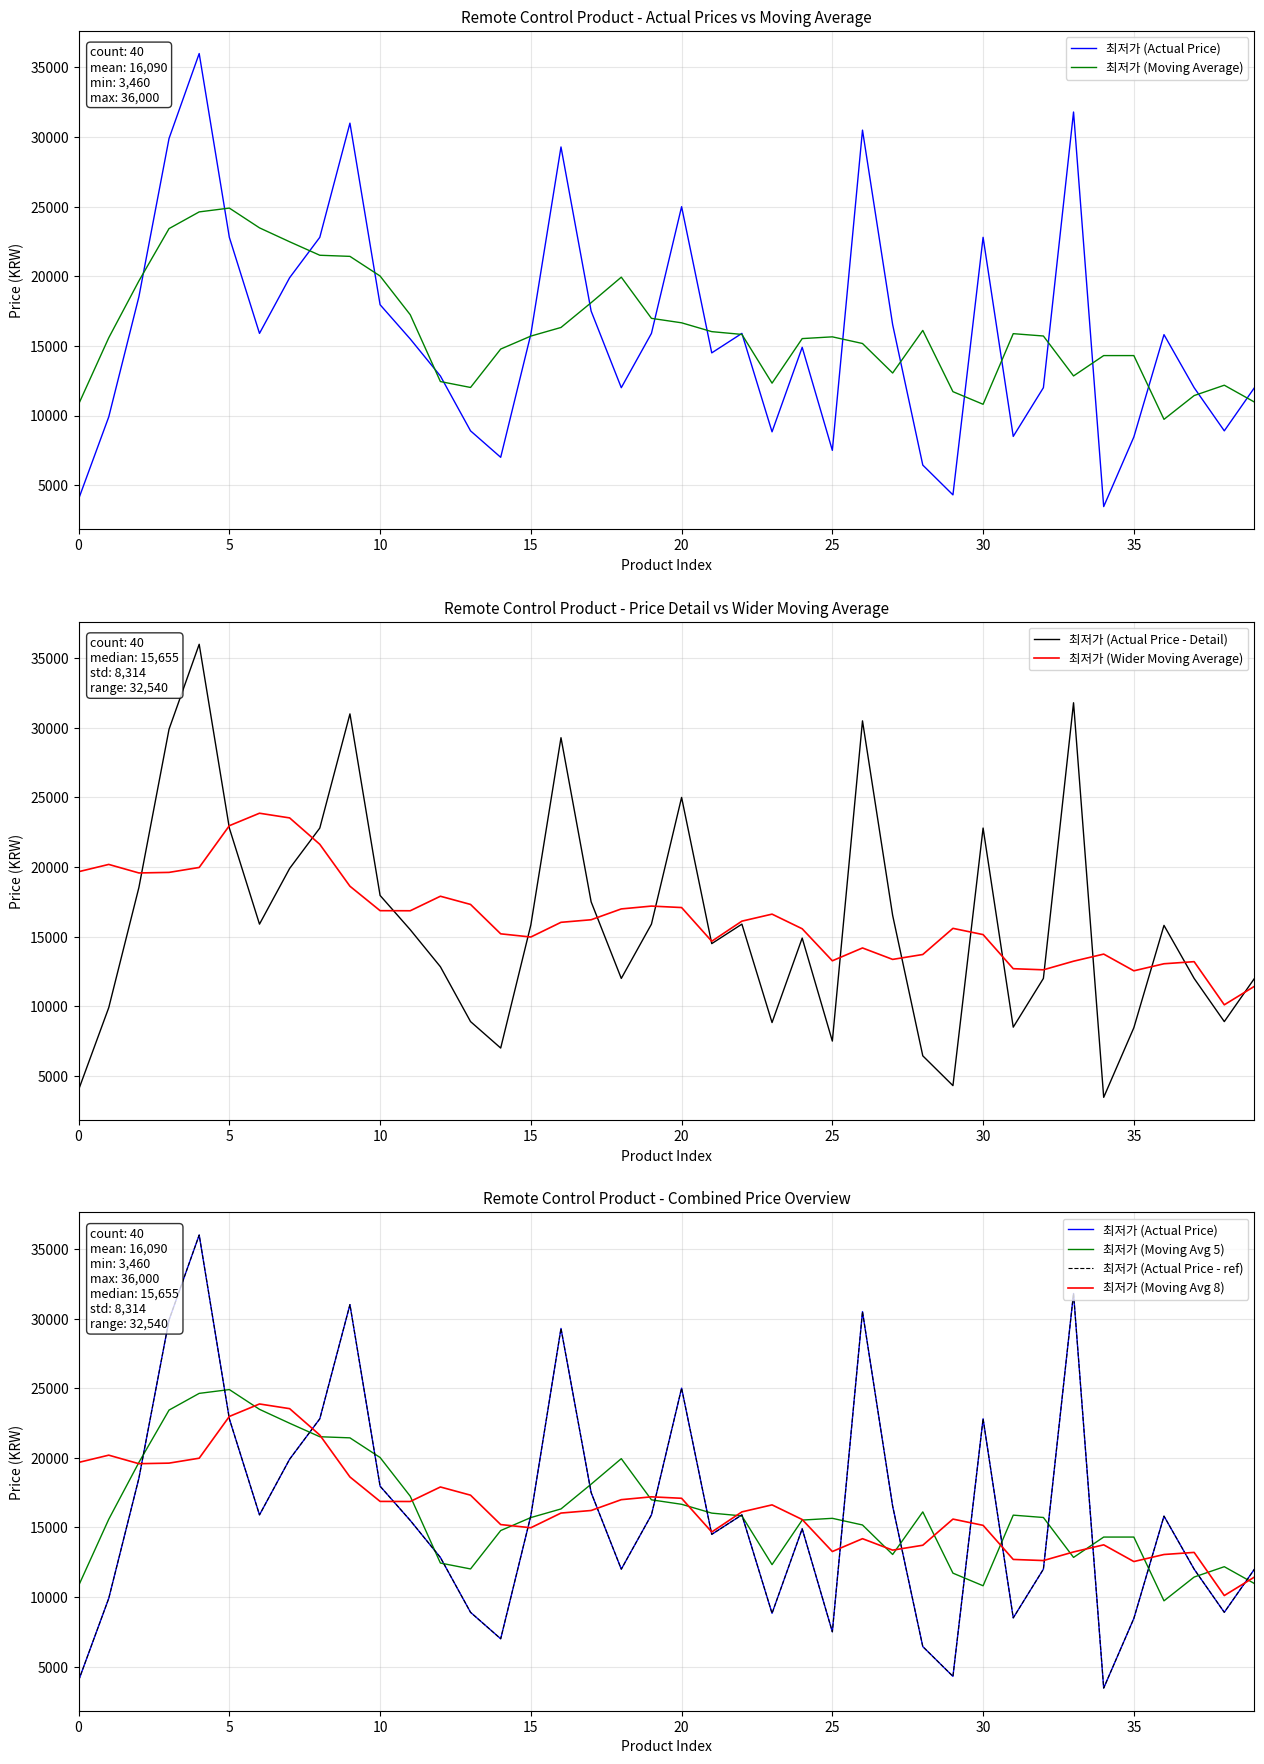

How many interior local peaks (higher than both neighbors) does the data have?

10